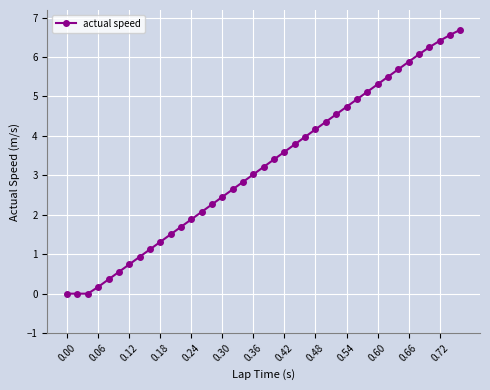

What is the greatest value displayed?

6.7